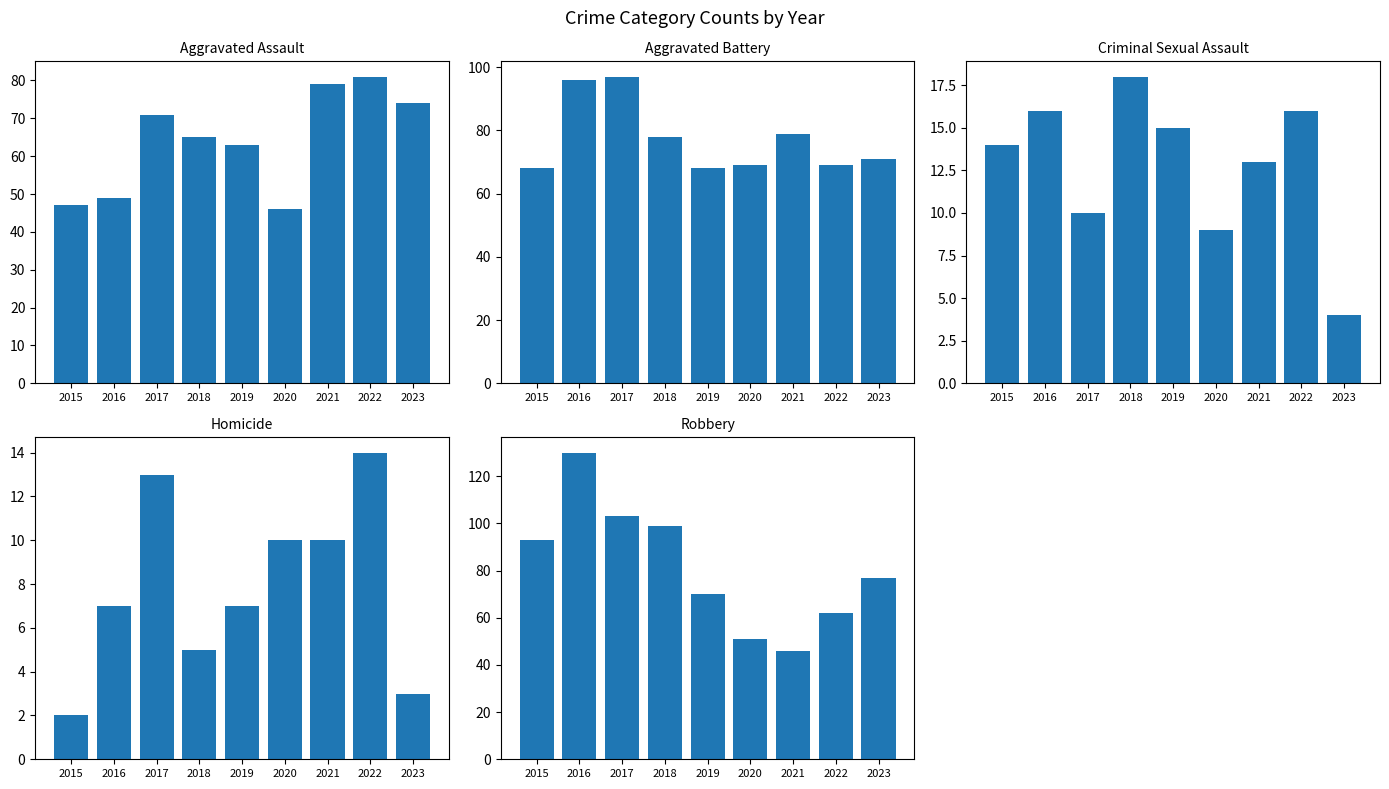

Read the Aggravated Assault value at 2015, to the nearest 10.

50